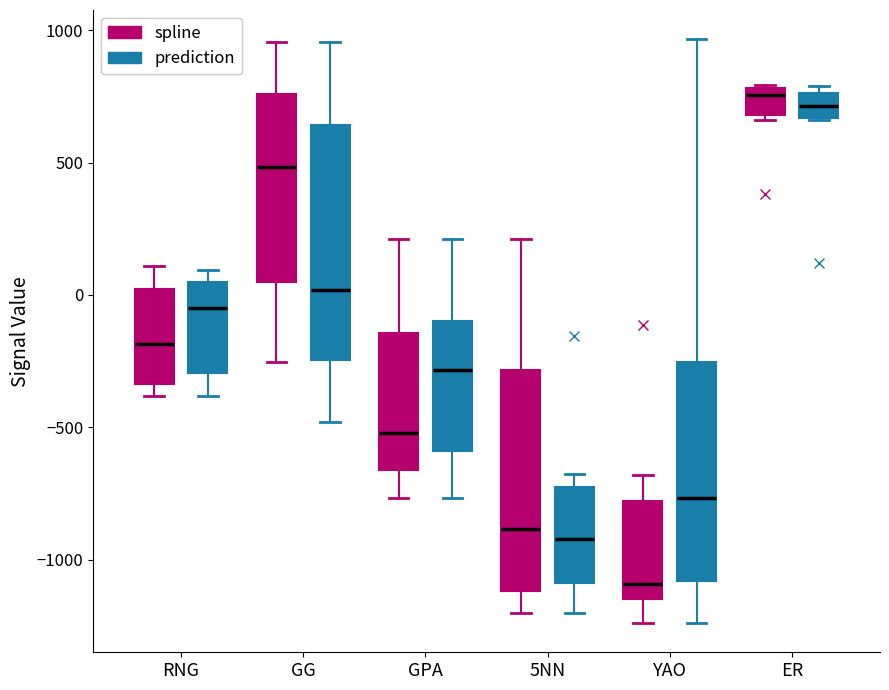

Reading left to right, read every box against the y-axis: the position of its median line, the range the box covers, and the ends of its whiskers. The values are not printed on the chart, so give them approximately, as read against the axis.

RNG (spline): median -200, box -350 to 0, whiskers -400 to 100
RNG (prediction): median -50, box -300 to 50, whiskers -400 to 100
GG (spline): median 500, box 50 to 750, whiskers -250 to 950
GG (prediction): median 0, box -250 to 650, whiskers -500 to 950
GPA (spline): median -500, box -650 to -150, whiskers -750 to 200
GPA (prediction): median -300, box -600 to -100, whiskers -750 to 200
5NN (spline): median -900, box -1100 to -300, whiskers -1200 to 200
5NN (prediction): median -900, box -1100 to -750, whiskers -1200 to -700
YAO (spline): median -1100, box -1150 to -800, whiskers -1250 to -700
YAO (prediction): median -750, box -1100 to -250, whiskers -1250 to 950
ER (spline): median 750, box 700 to 800, whiskers 650 to 800
ER (prediction): median 700, box 650 to 750, whiskers 650 to 800